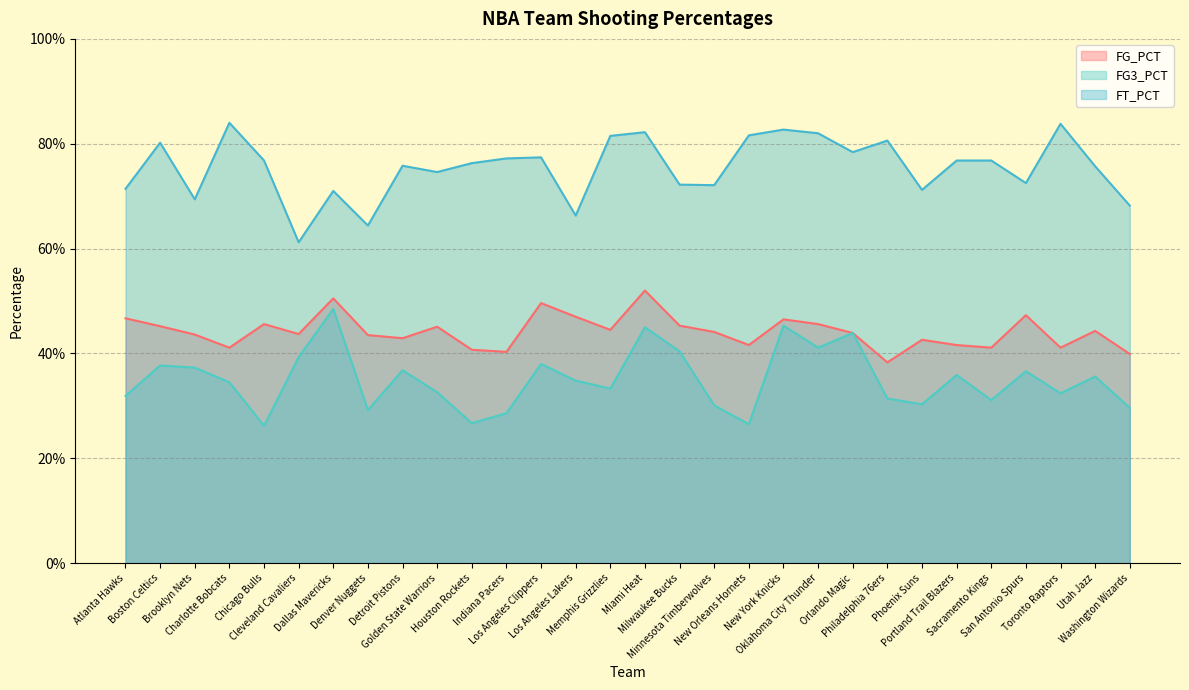

At which category is the sum across all series the highest?

Miami Heat